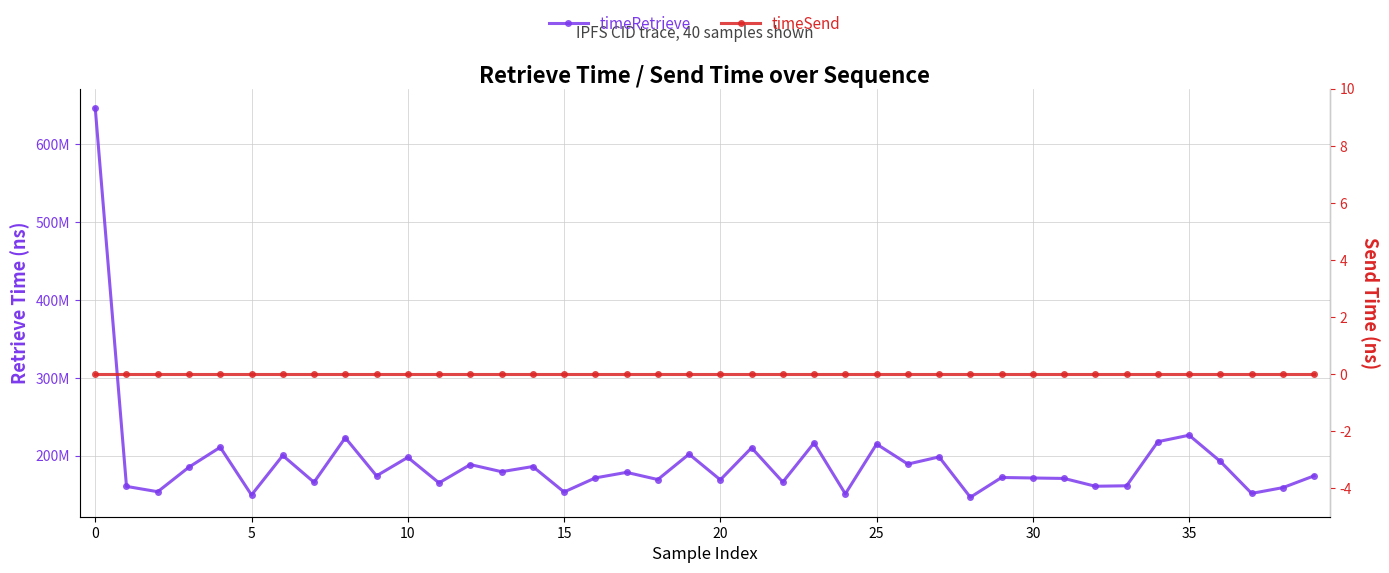

Is this an area chart (filled region under the line)?

No